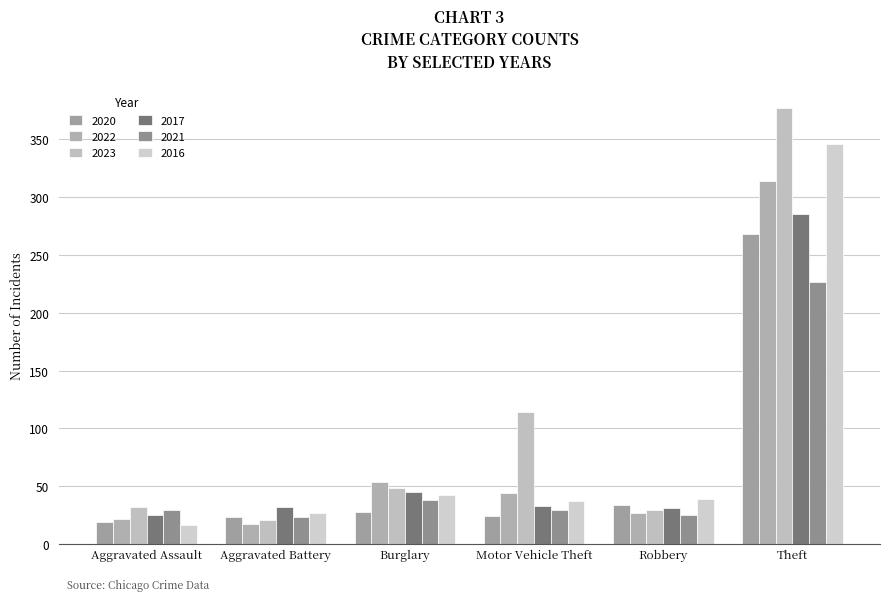

What is the highest value of the 2017 series?

285